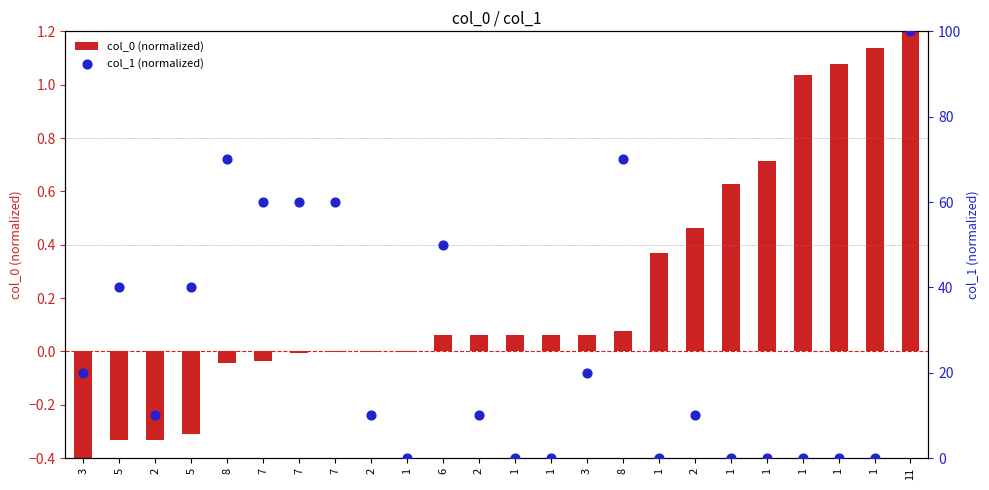

What is the total value across all series at 2?

9.7